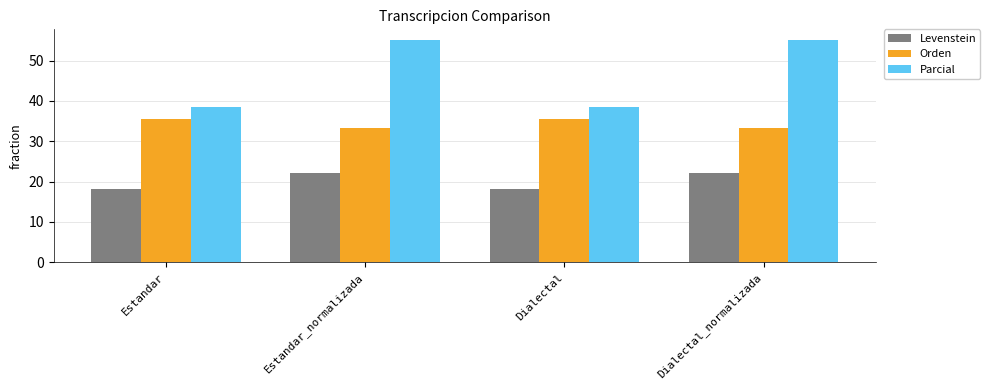

How many bars are there in each group?

3